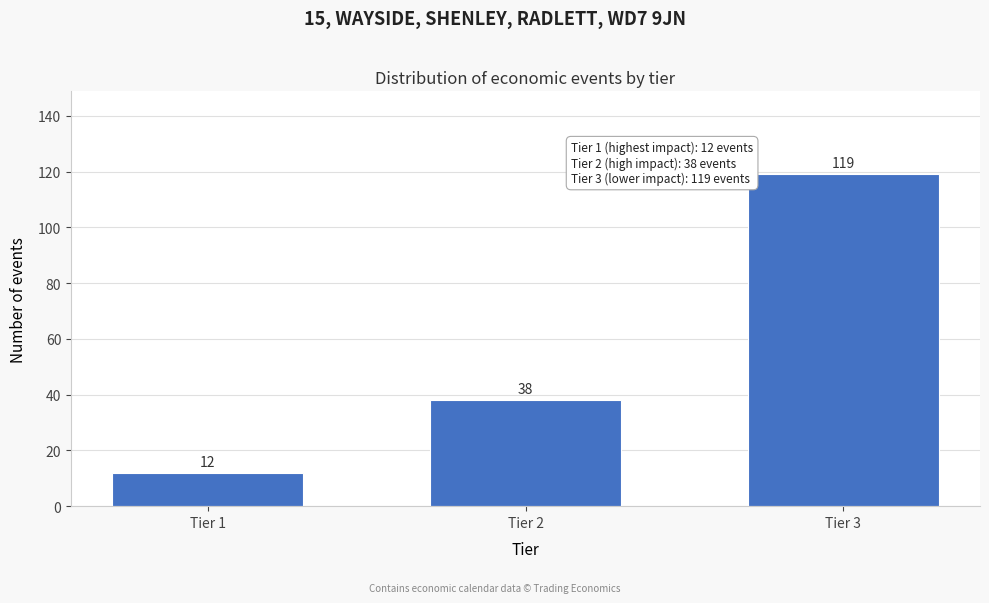

Reading left to right, extract all data points from this chart.

12	38	119